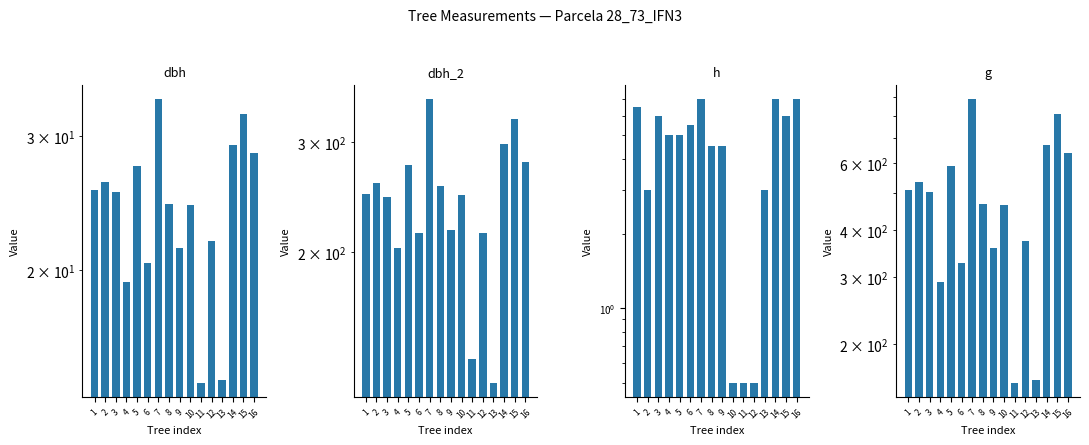

Does the chart contain any negative values?

No